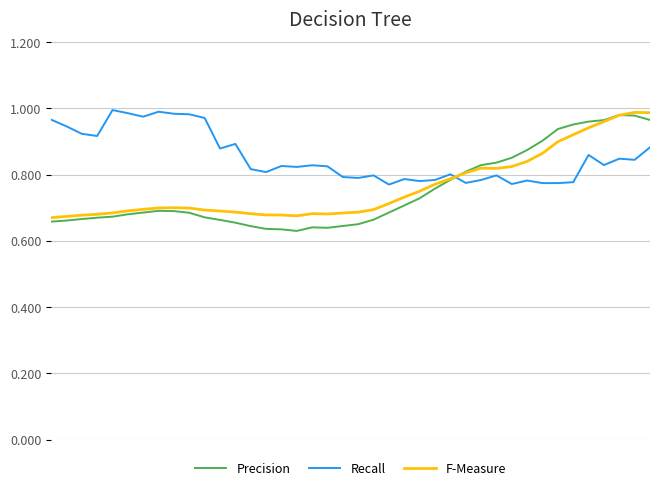

Does the chart display data point markers on the line(s)?

No